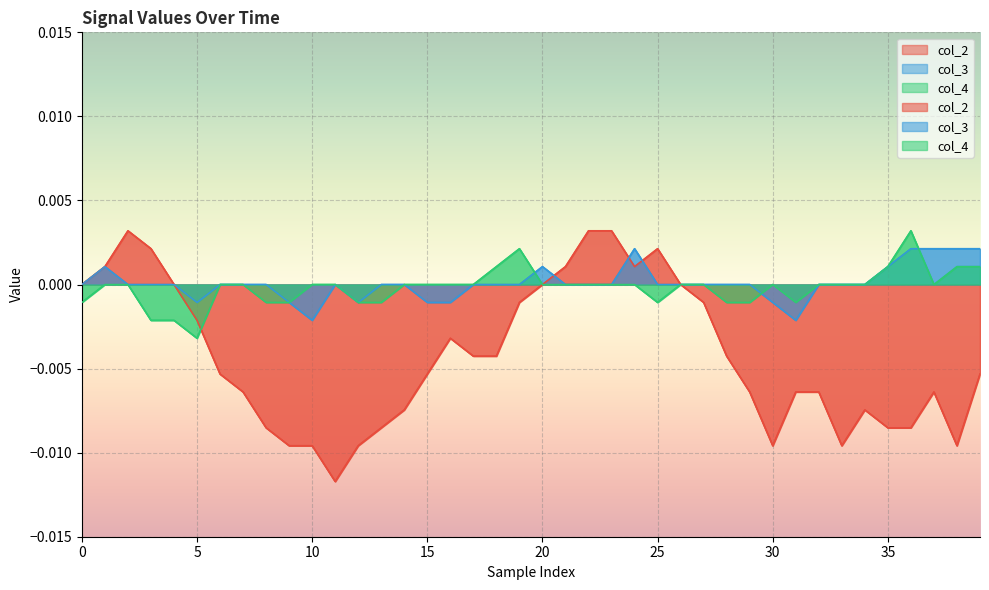

The col_4 series shows 0.0 at 5. True or false?

False